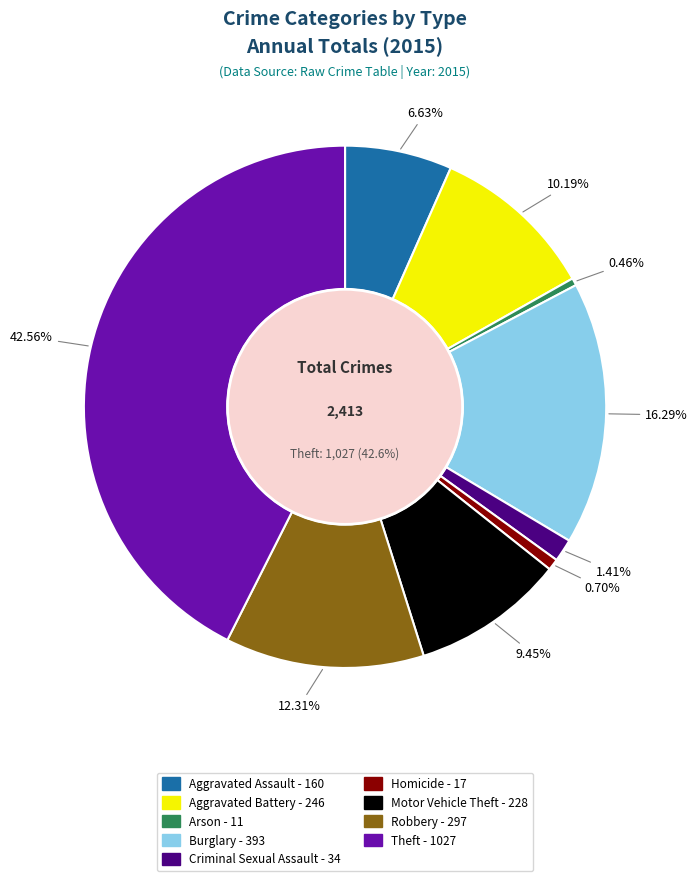

Is it true that Homicide is 1% of the pie?

True